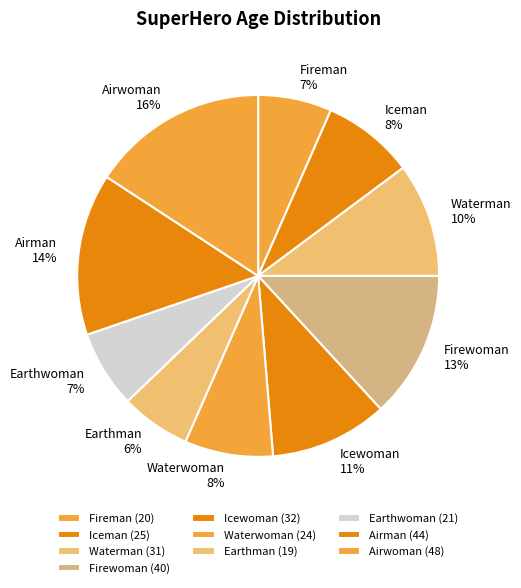

Which category has the biggest portion of the pie?

Airwoman